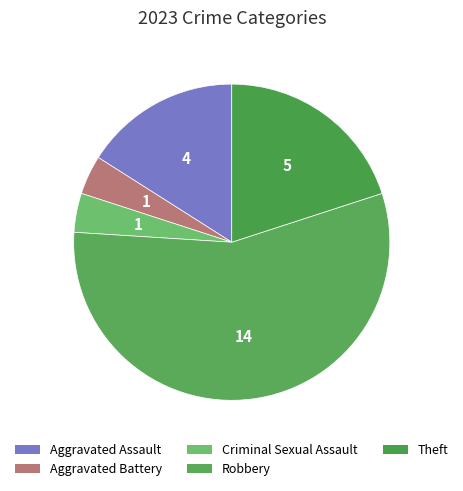

Count the number of slices in the pie.

5